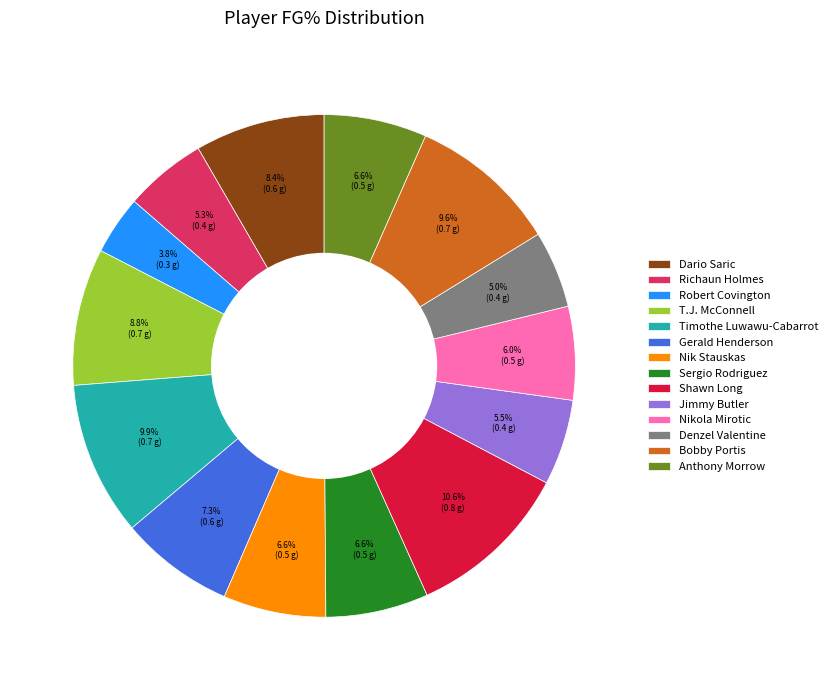

How many segments does this pie chart have?

14